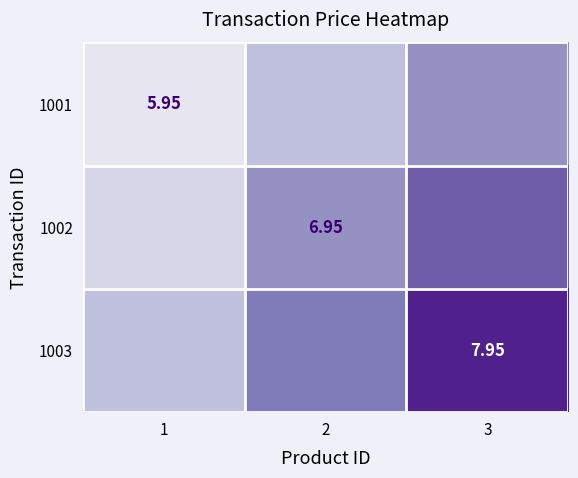

At which category does the chart reach its minimum across all series?

1